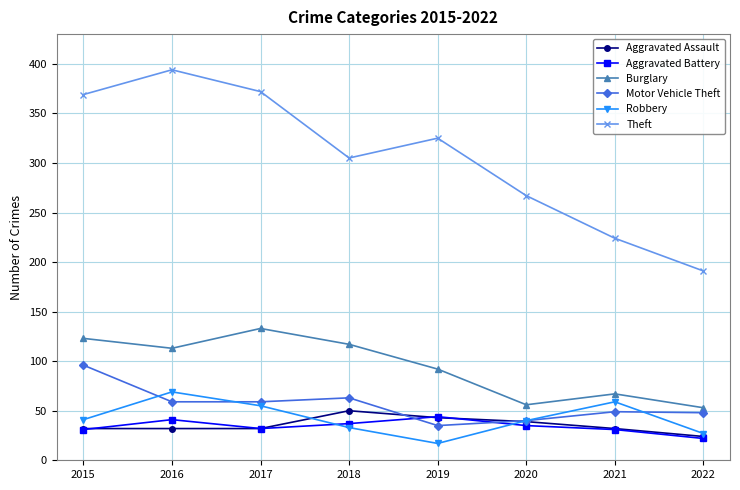

What is the sum of all Motor Vehicle Theft values?

449